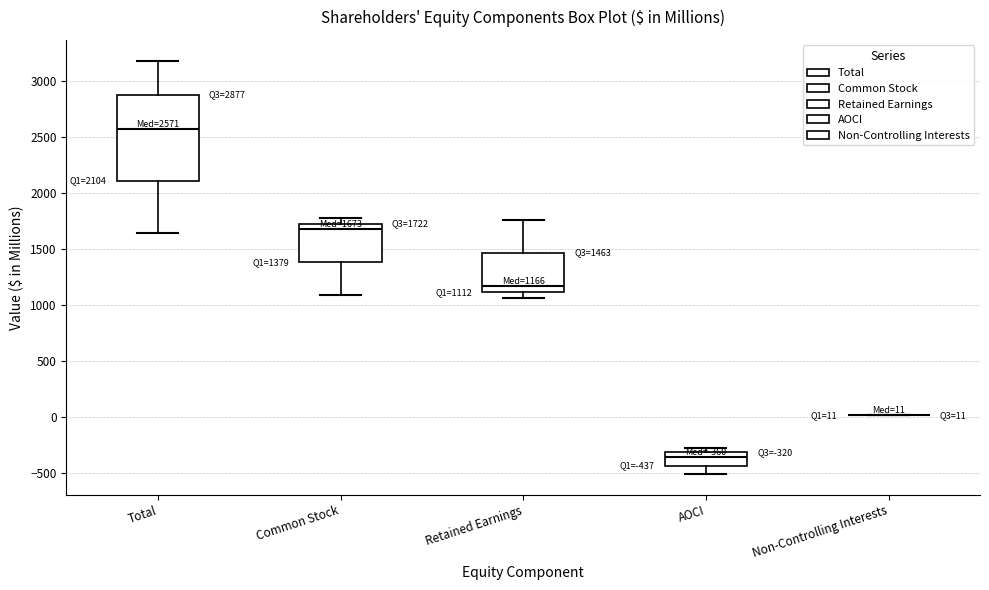

Comparing the boxes themselves (not the whiskers), which one is the tallest?

Total